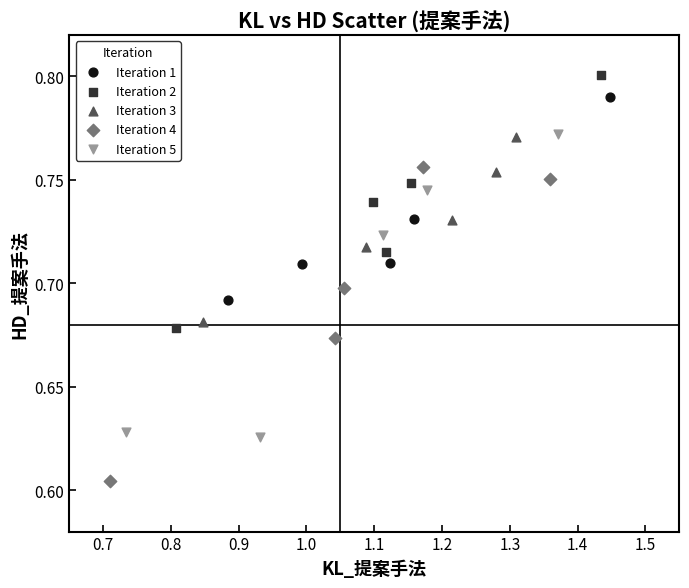

Which series contains the highest Y value?

Iteration 2